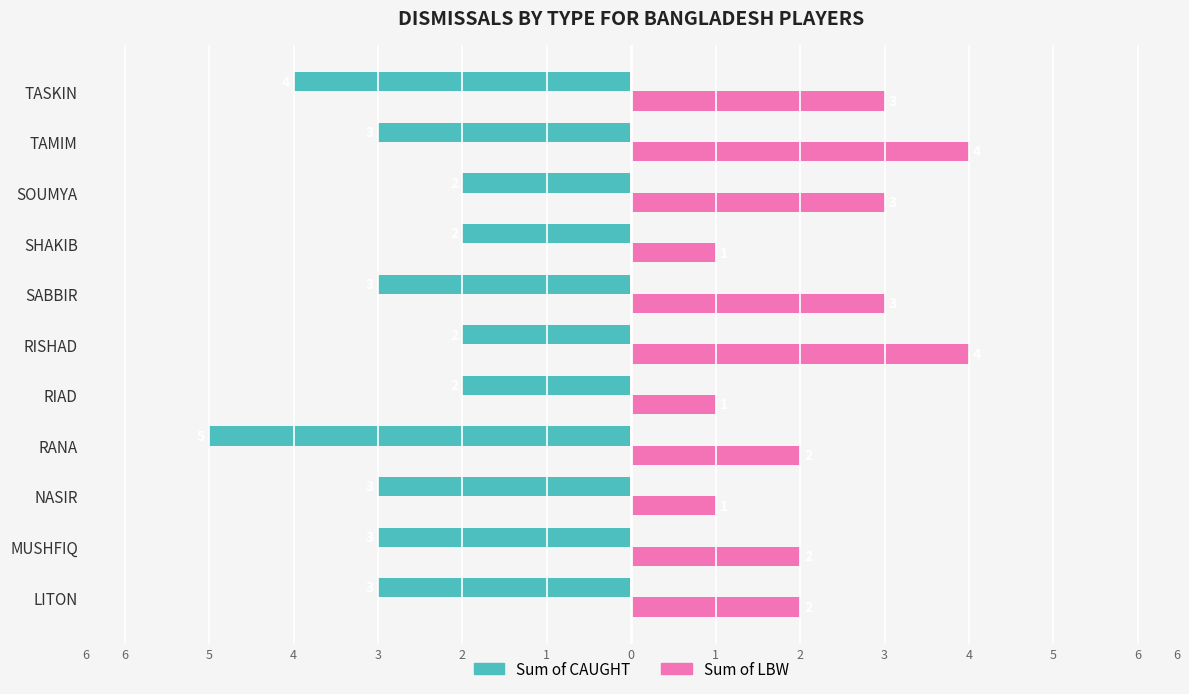

What are all the series names shown in the legend?

Sum of CAUGHT, Sum of LBW